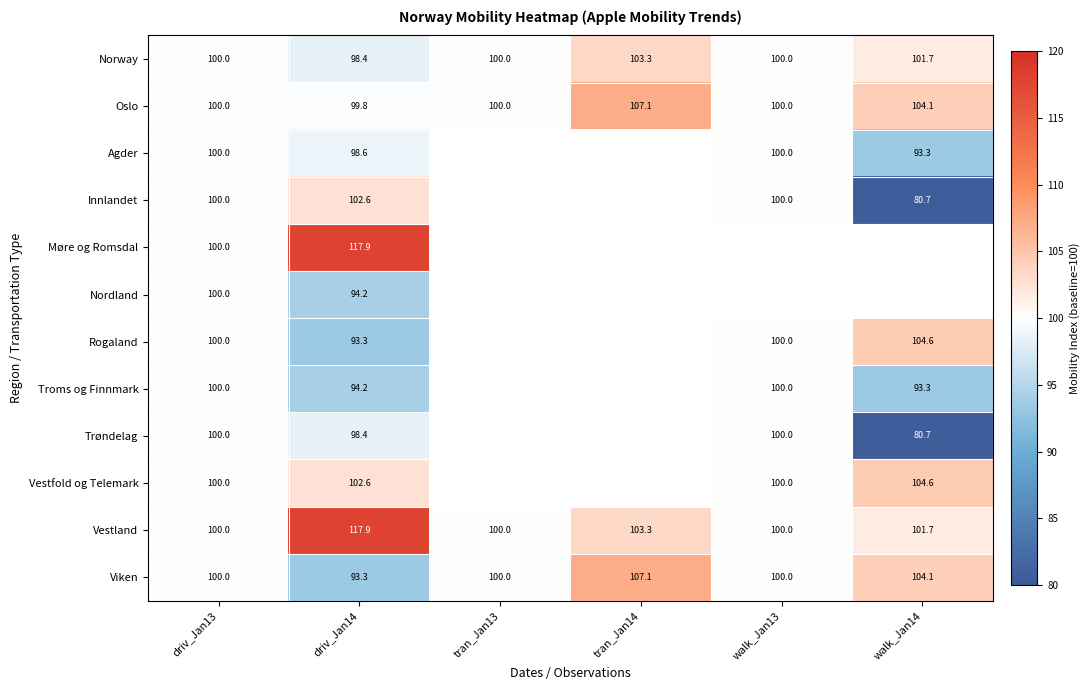

The Nordland series shows 136.7 at driv_Jan13. True or false?

False